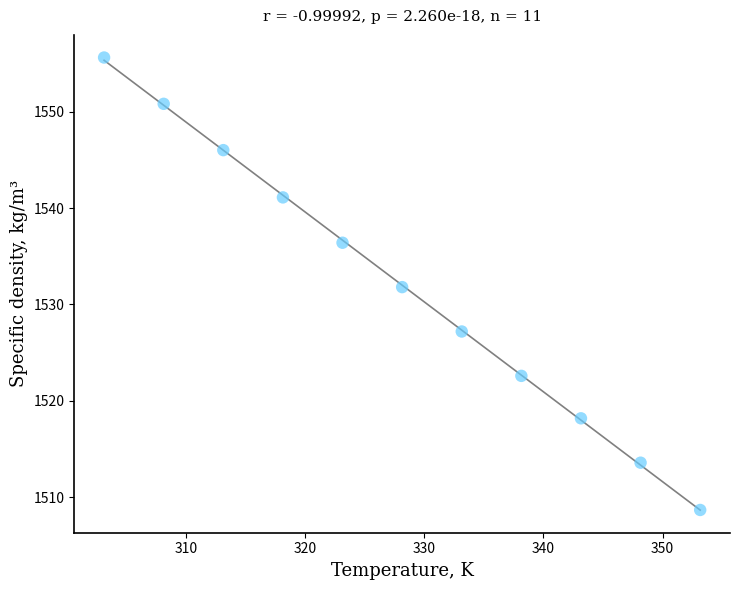

What is the range of Y values (max minus min)?

46.9